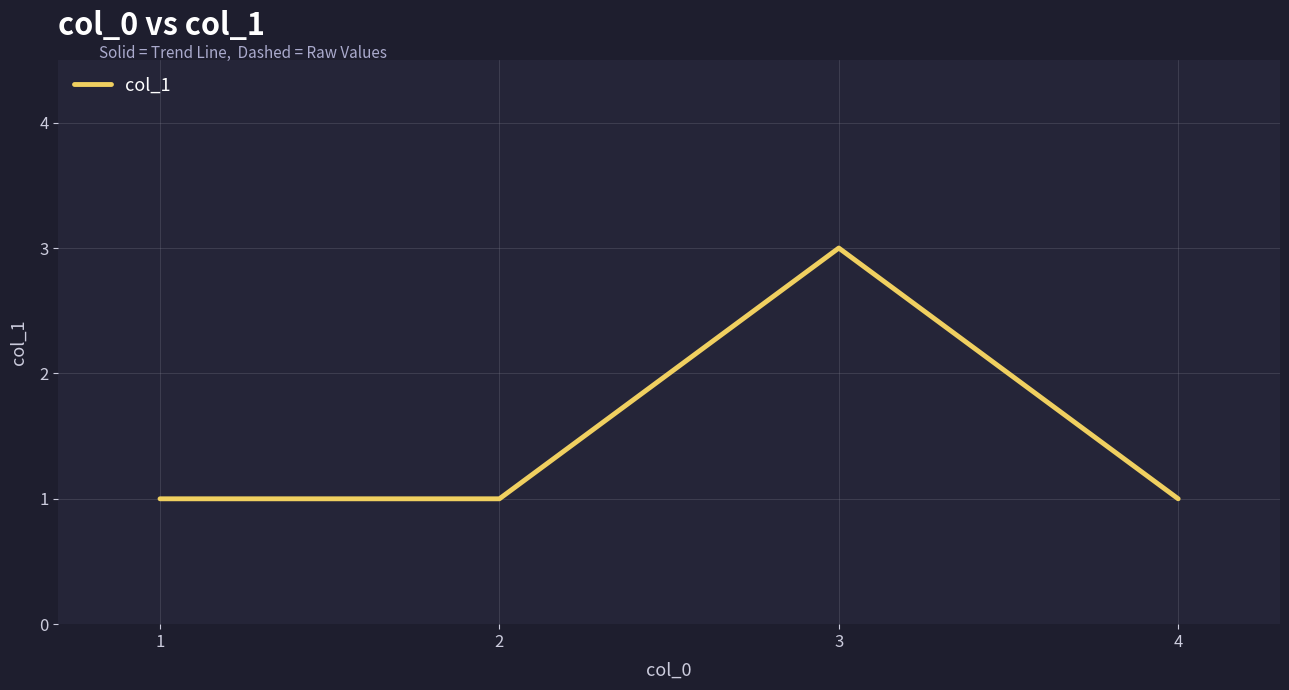

What is the smallest value displayed?

1